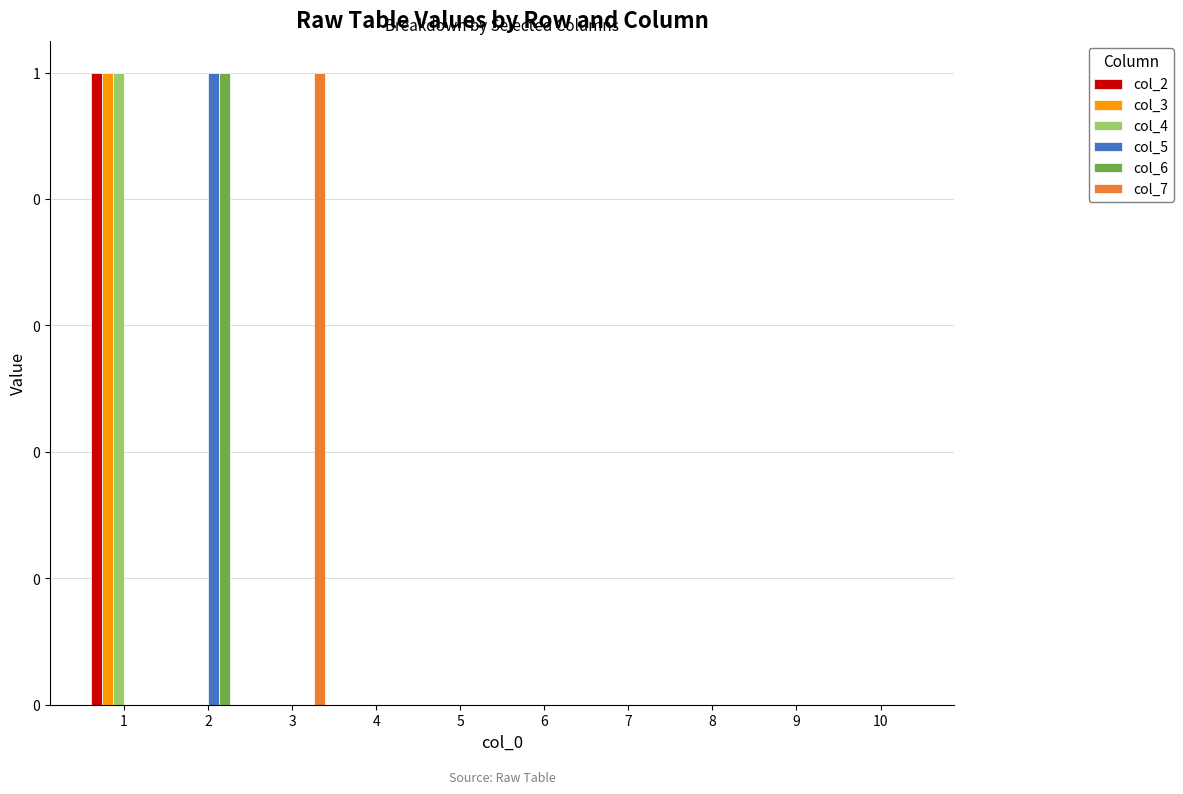

Reading right to left, what are all the values shown in this chart?

col_2: 10=0	9=0	8=0	7=0	6=0	5=0	4=0	3=0	2=0	1=1
col_3: 10=0	9=0	8=0	7=0	6=0	5=0	4=0	3=0	2=0	1=1
col_4: 10=0	9=0	8=0	7=0	6=0	5=0	4=0	3=0	2=0	1=1
col_5: 10=0	9=0	8=0	7=0	6=0	5=0	4=0	3=0	2=1	1=0
col_6: 10=0	9=0	8=0	7=0	6=0	5=0	4=0	3=0	2=1	1=0
col_7: 10=0	9=0	8=0	7=0	6=0	5=0	4=0	3=1	2=0	1=0